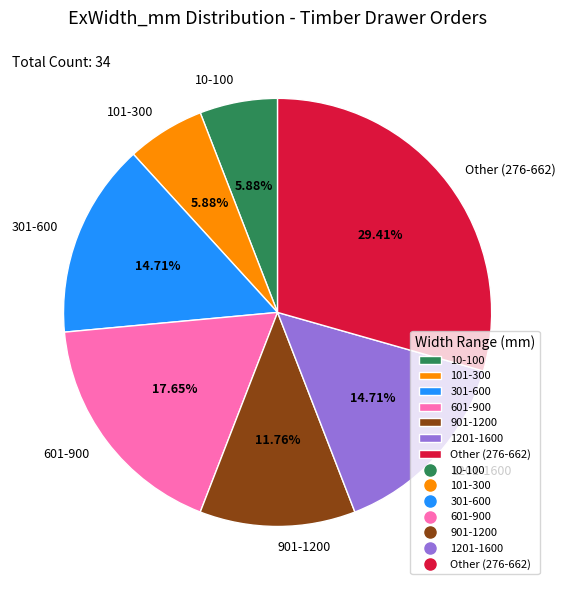

Between 10-100 and 1201-1600, which is larger?

1201-1600